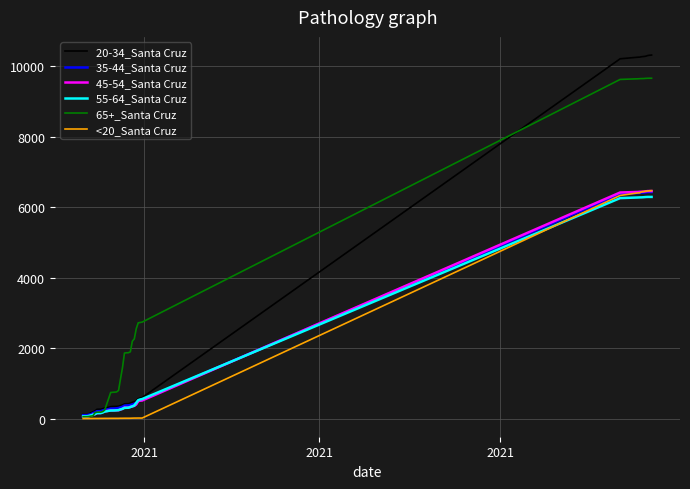

What is the minimum value for <20_Santa Cruz?

1